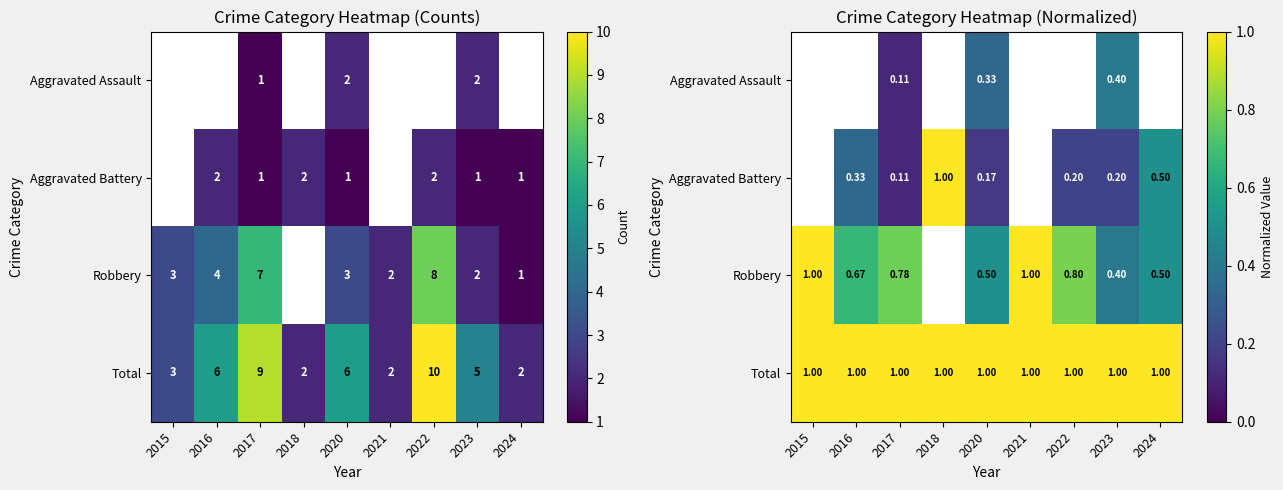

What is the minimum value shown in the chart?

0.1